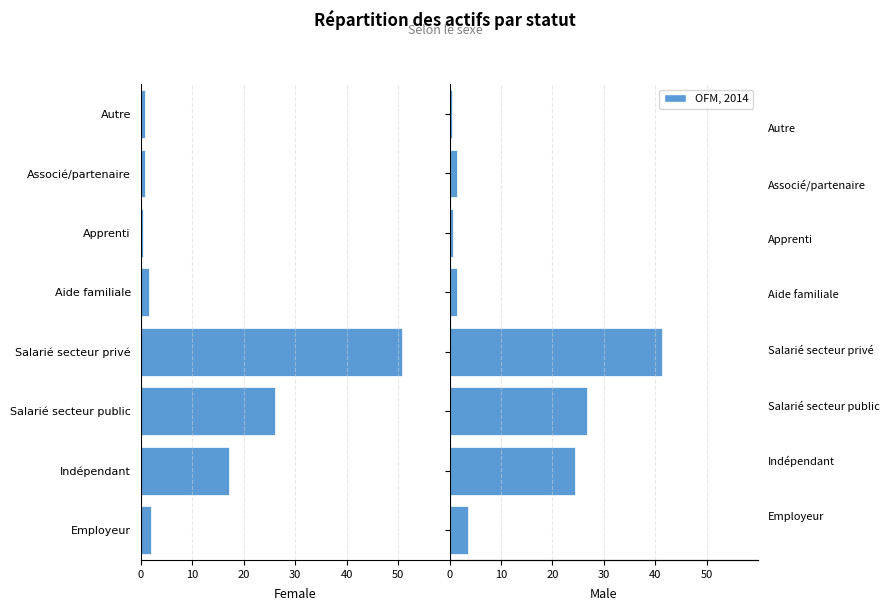

Are the bars grouped side by side (vs. stacked)?

Yes